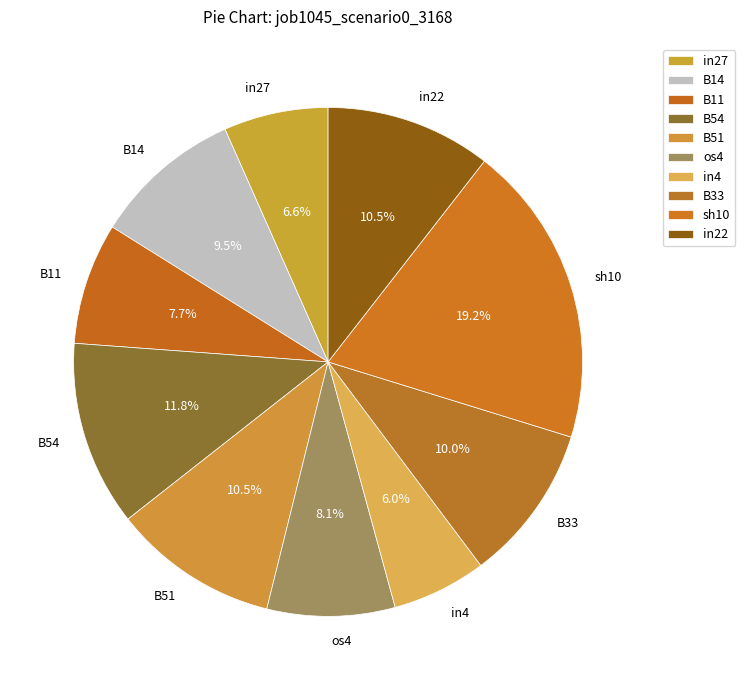

What percentage is the in4 slice, to the nearest percent?

6%